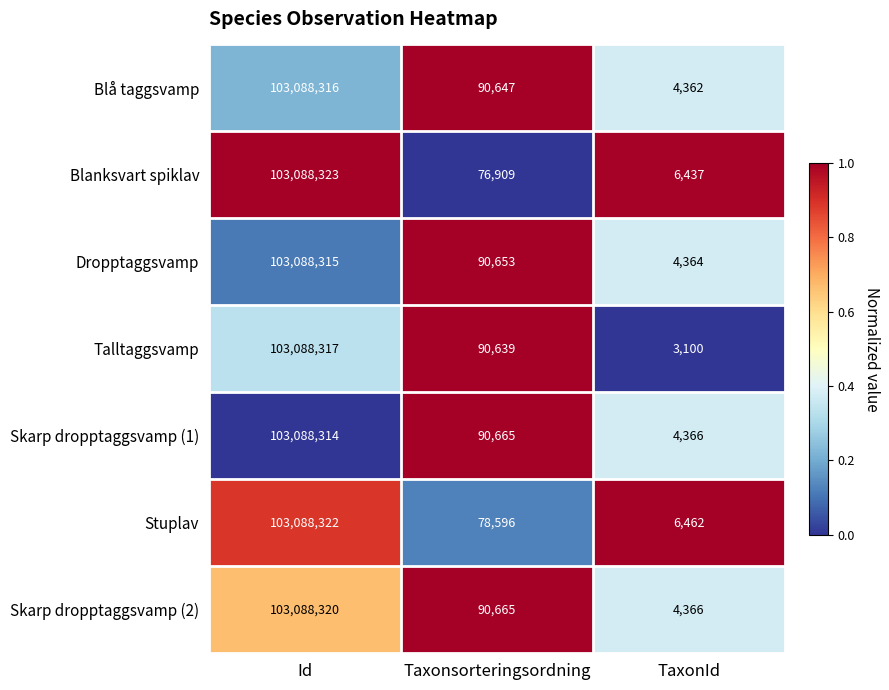

At which label is Dropptaggsvamp closest to 51546339?

Taxonsorteringsordning